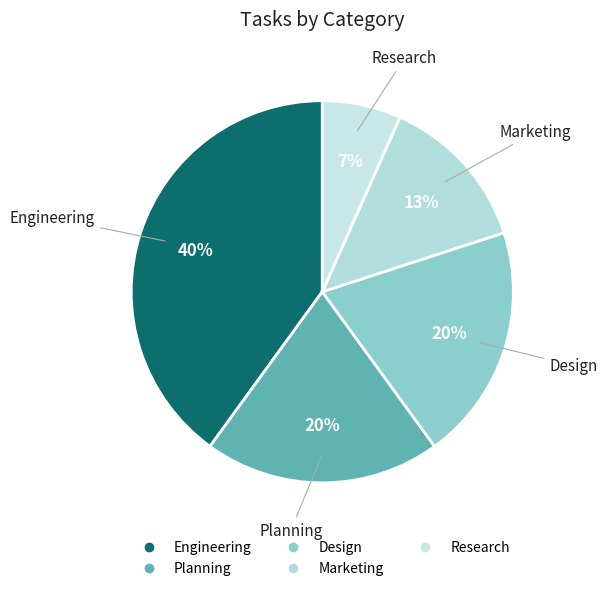

How many segments does this pie chart have?

5